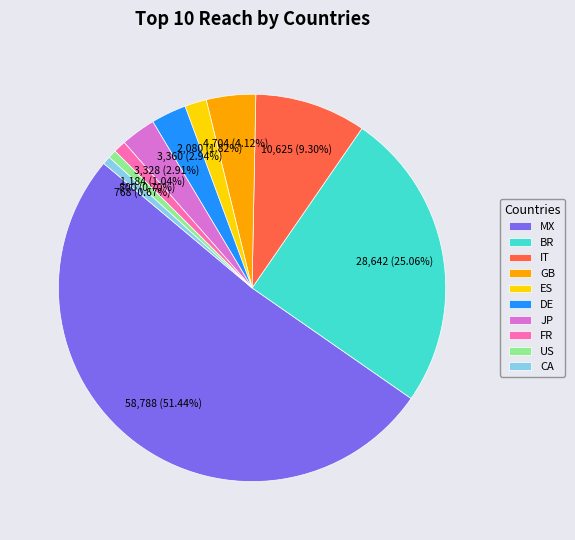

What percentage is NOT represented by JP?

97.1%